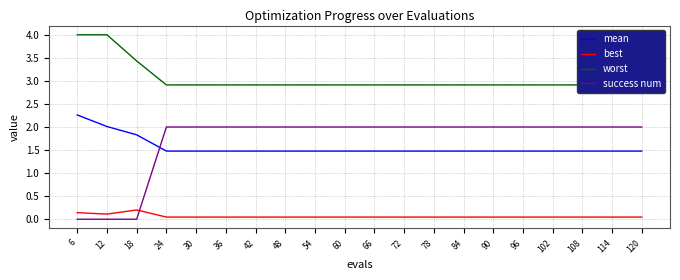

The mean series shows 2.3 at 6. True or false?

True